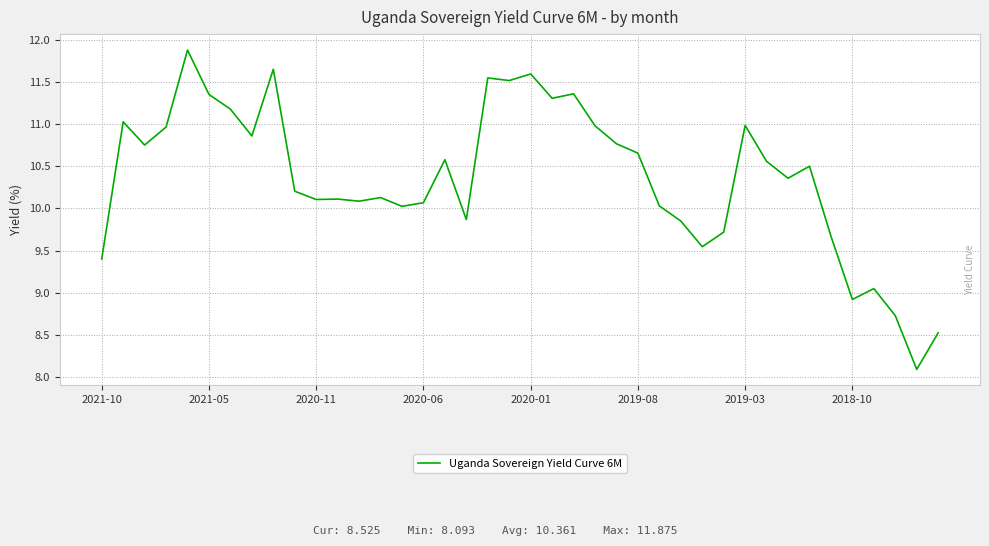

What is the difference between the maximum and minimum values?

3.8